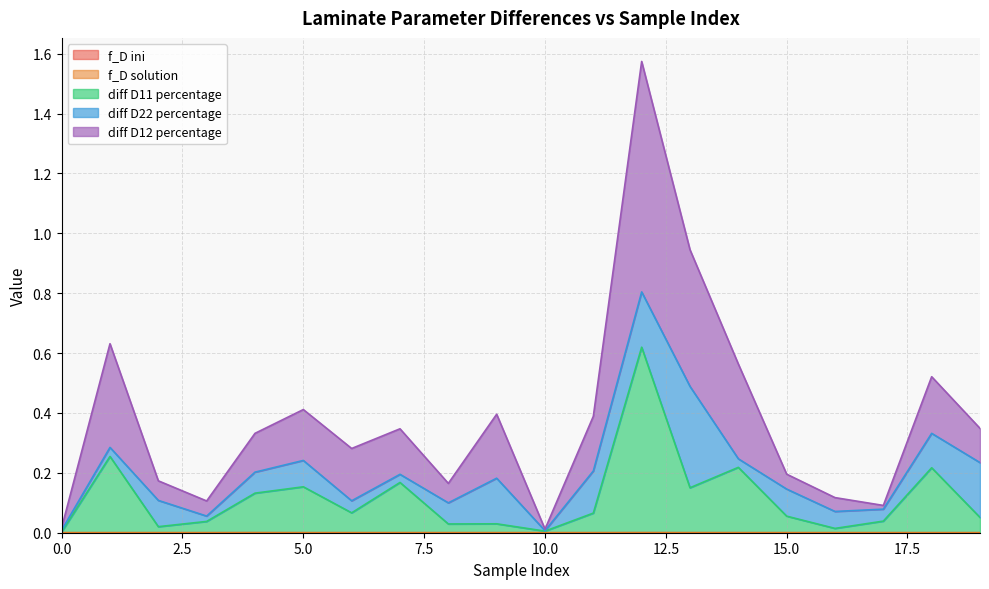

What is the approximate value of diff D12 percentage at 8?

0.2